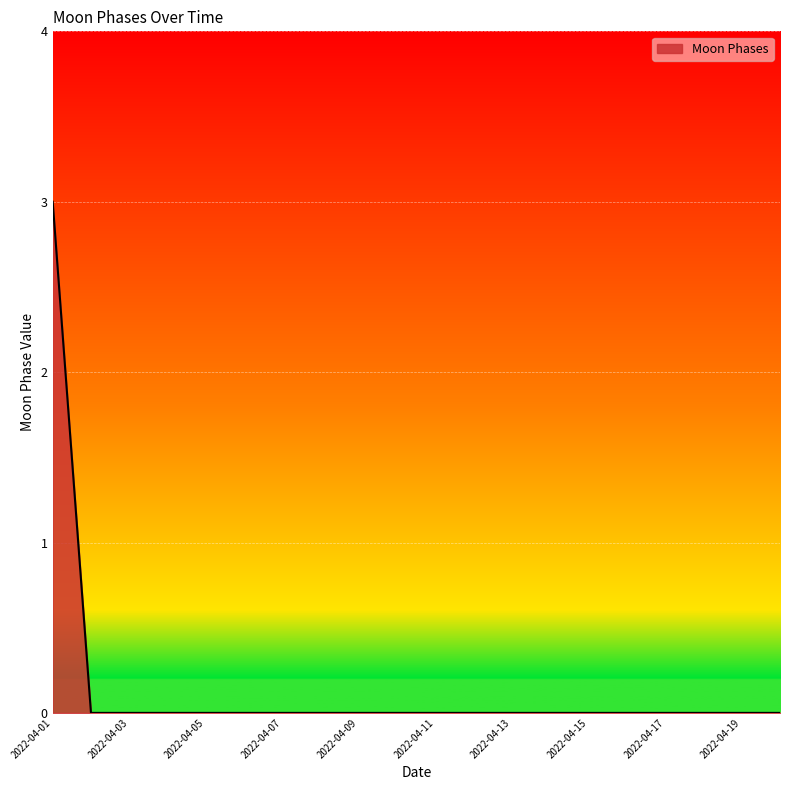

What is the maximum value shown in the chart?

3